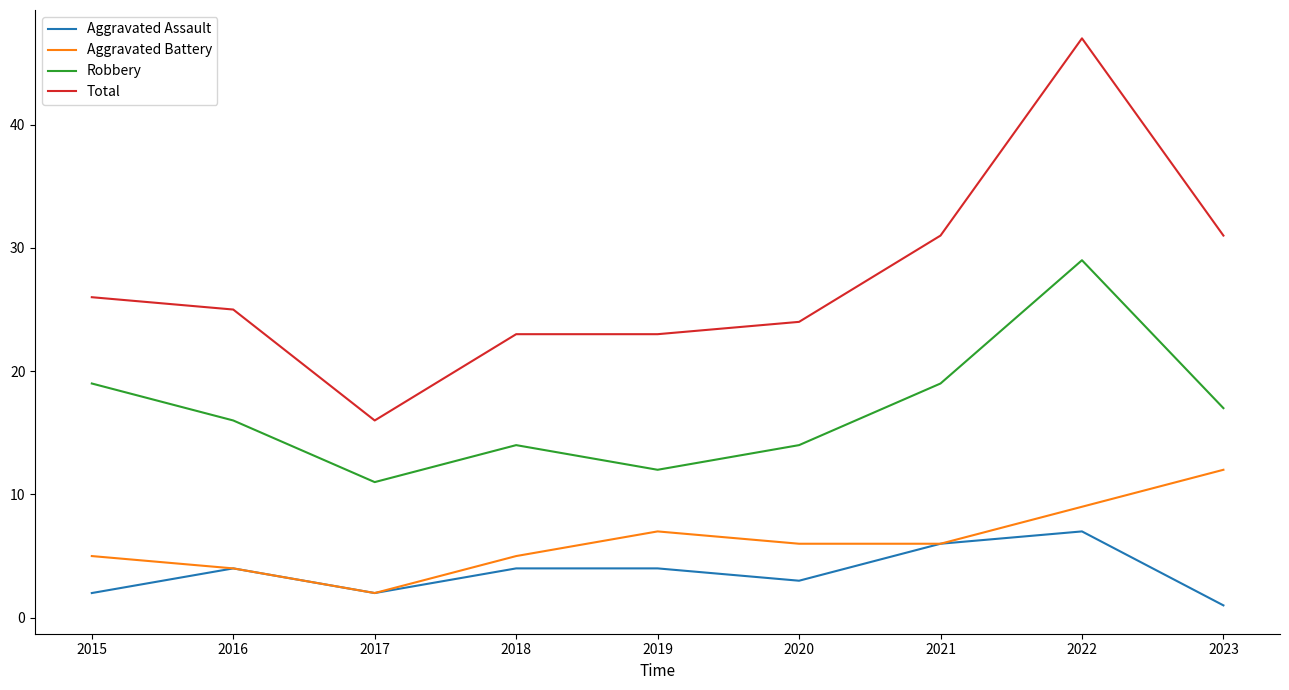

How many lines are shown in the chart?

4